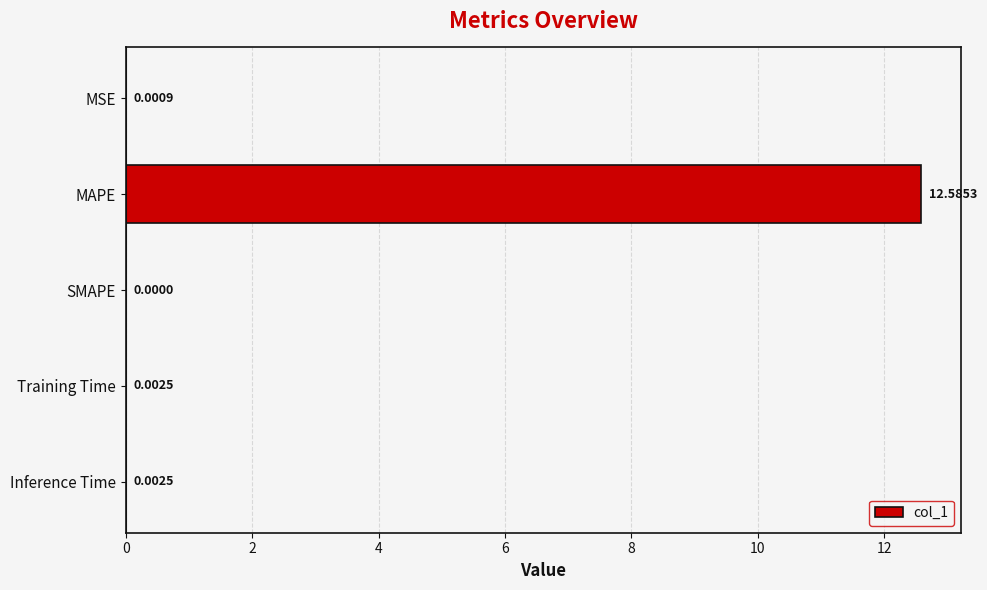

Between Training Time and SMAPE, which is larger?

Training Time